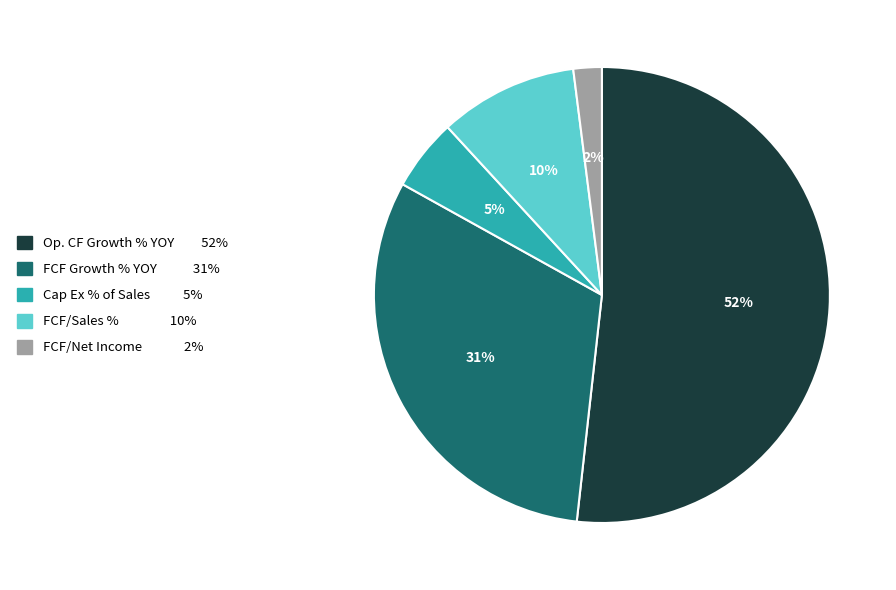

Does any single category account for the majority?

Yes